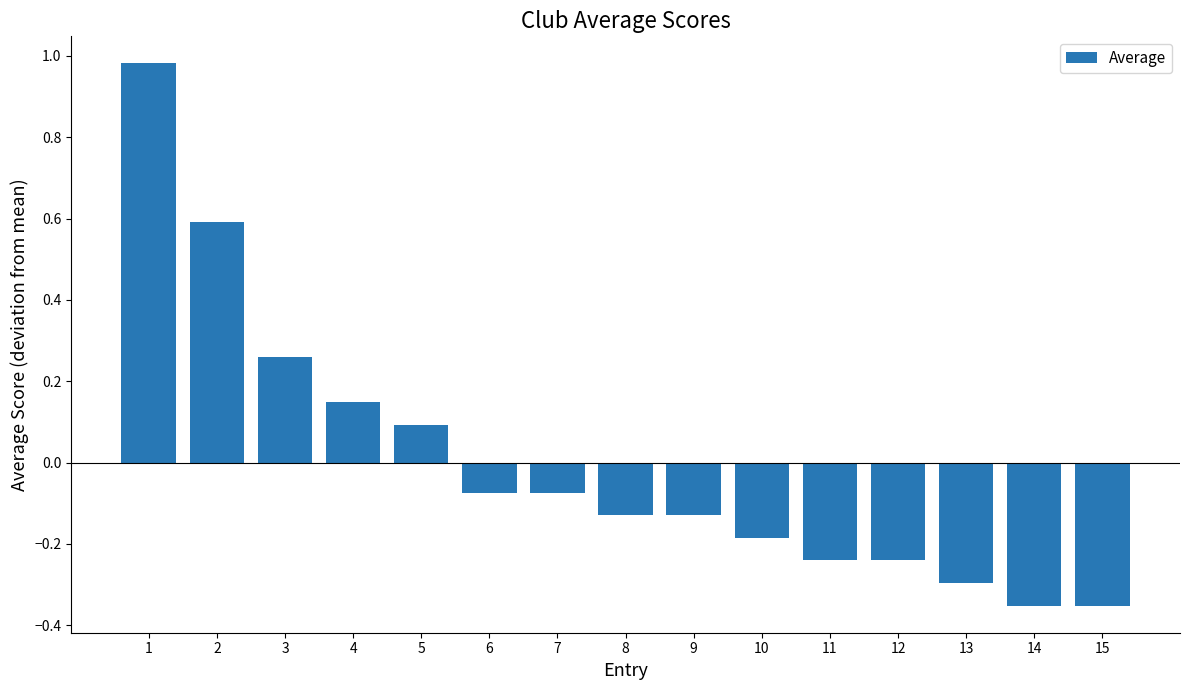

Is it true that the value at 12 is -0.4?

False